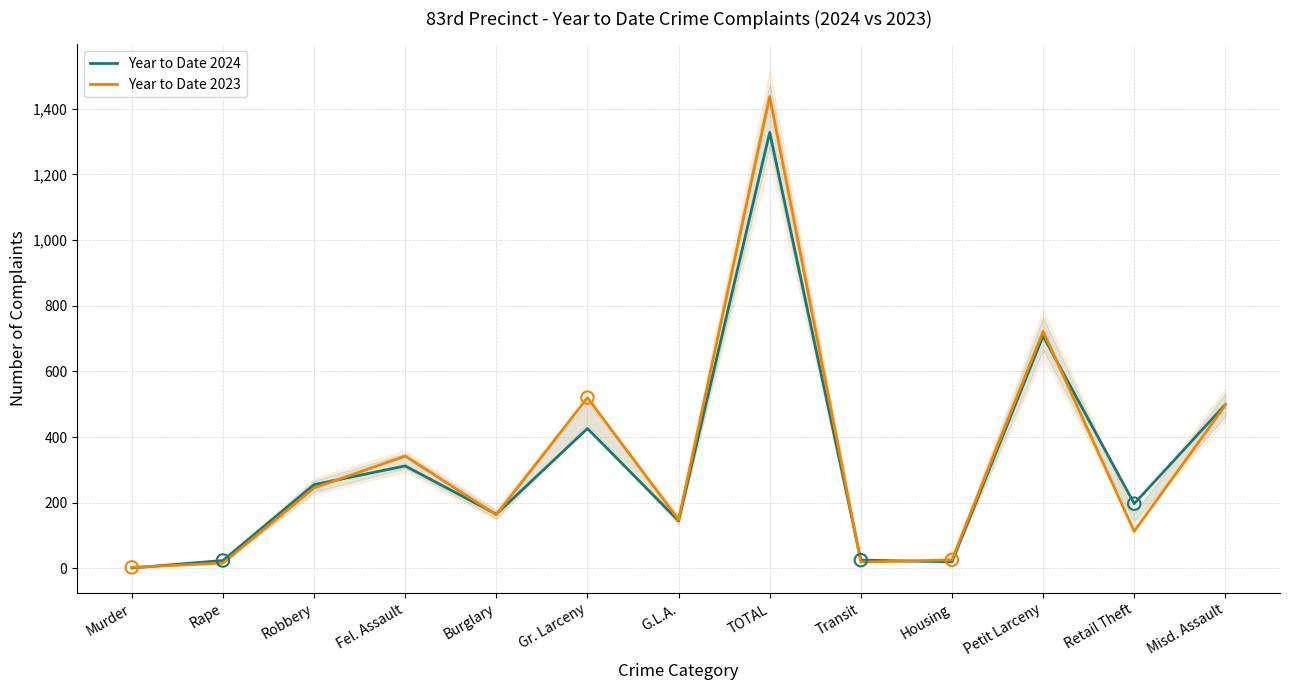

Which series contains the highest Y value?

Year to Date 2023